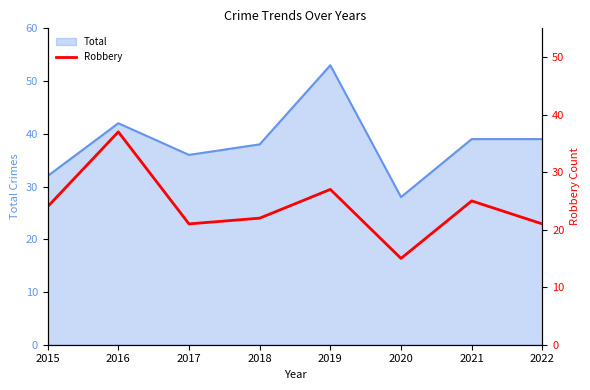

Is it true that Total equals 21 at 2015?

False